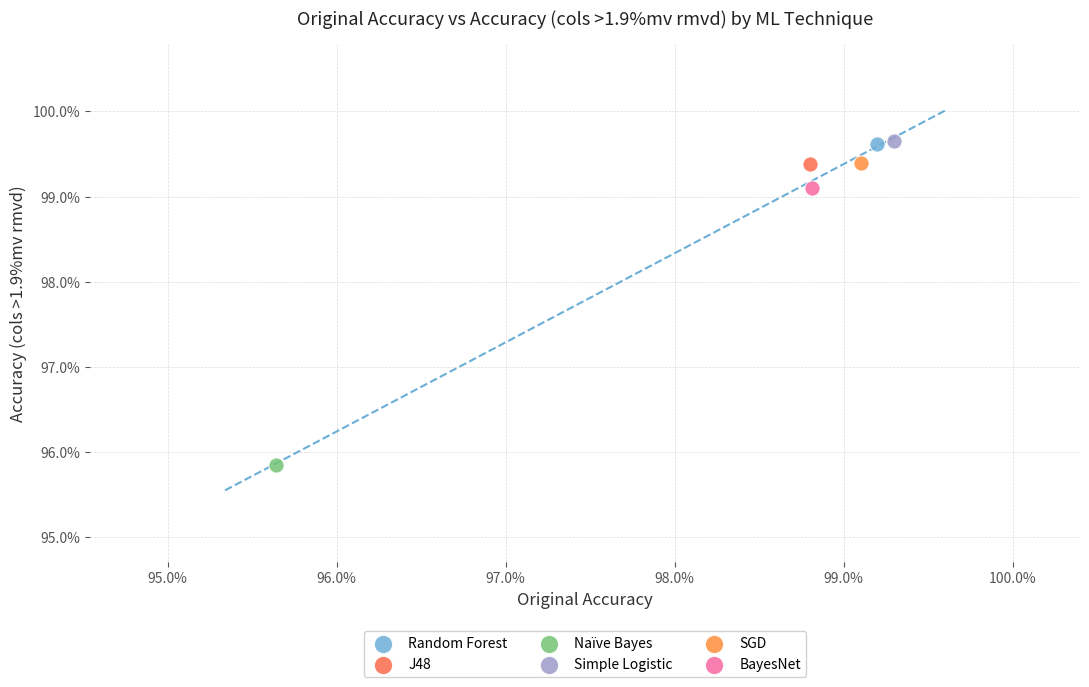

What are all the series names shown in the legend?

Random Forest, J48, Naïve Bayes, Simple Logistic, SGD, BayesNet